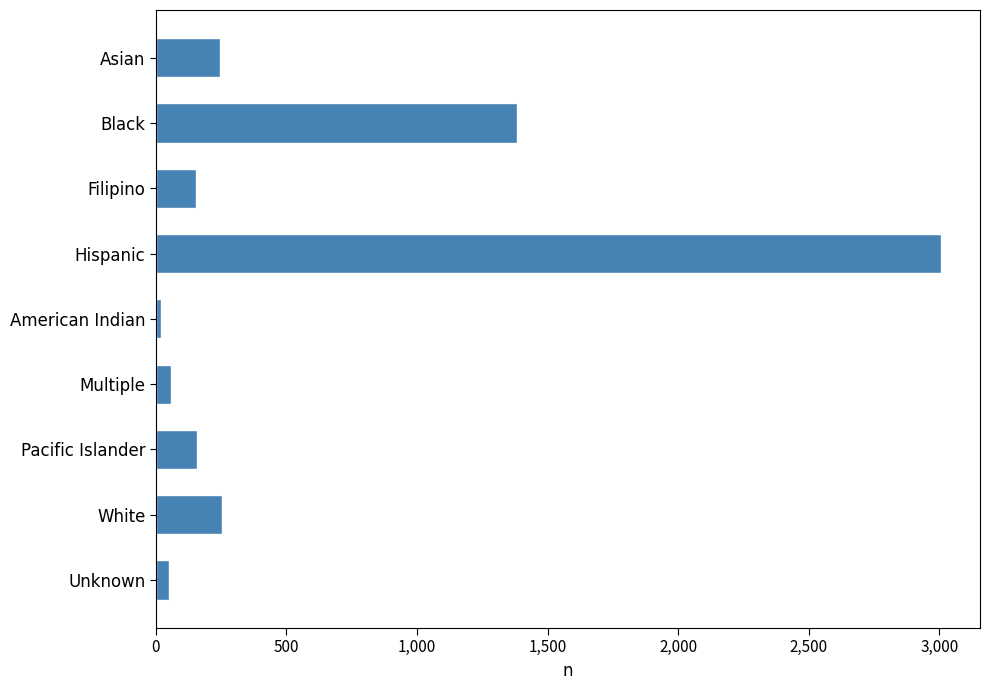

Between Filipino and American Indian, which is larger?

Filipino